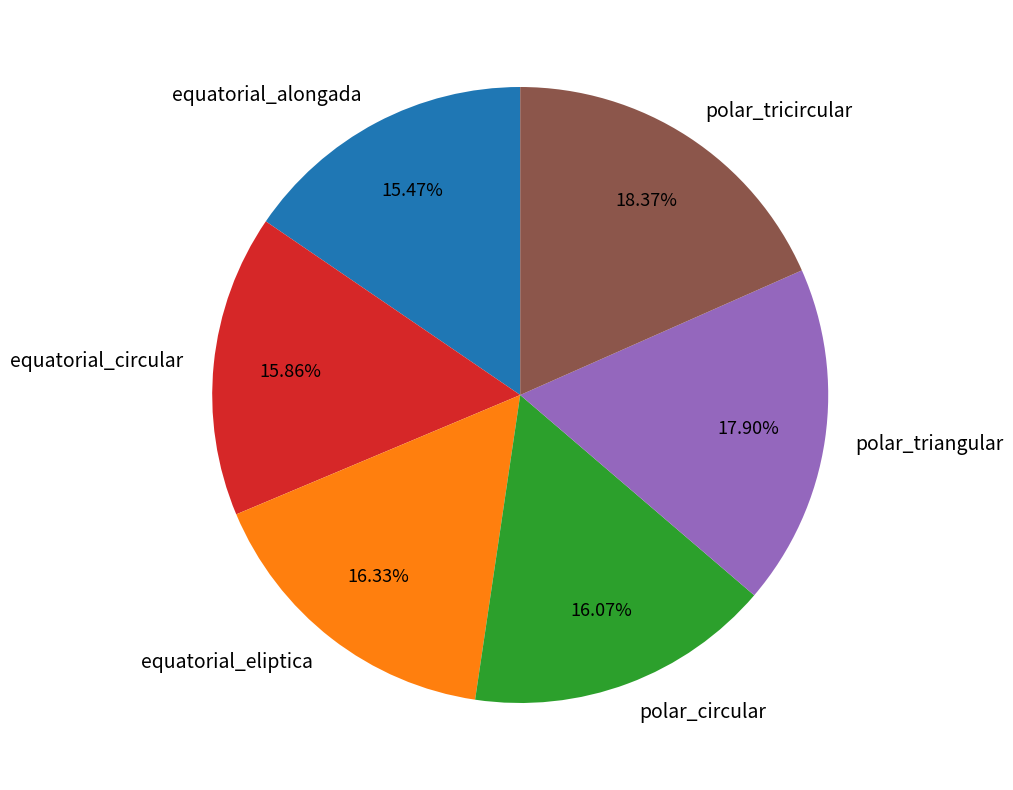

Do equatorial_eliptica and polar_circular together represent more than half of the pie?

No